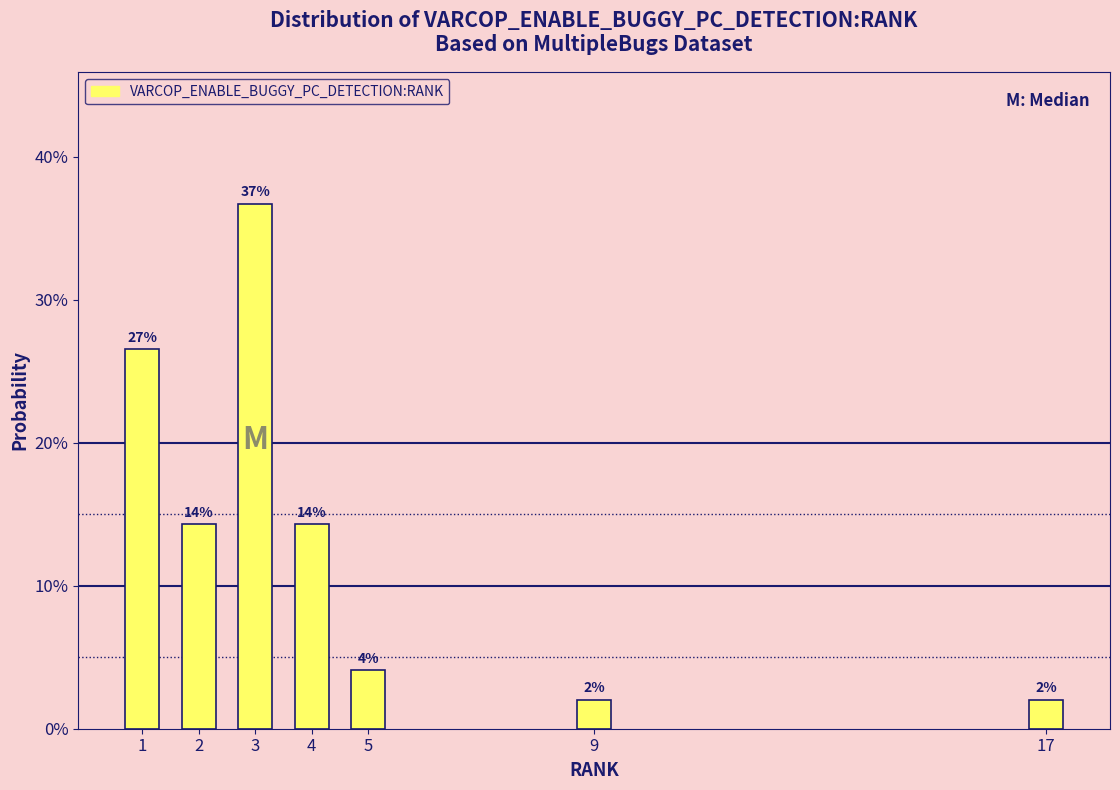

Are the bars horizontal?

No